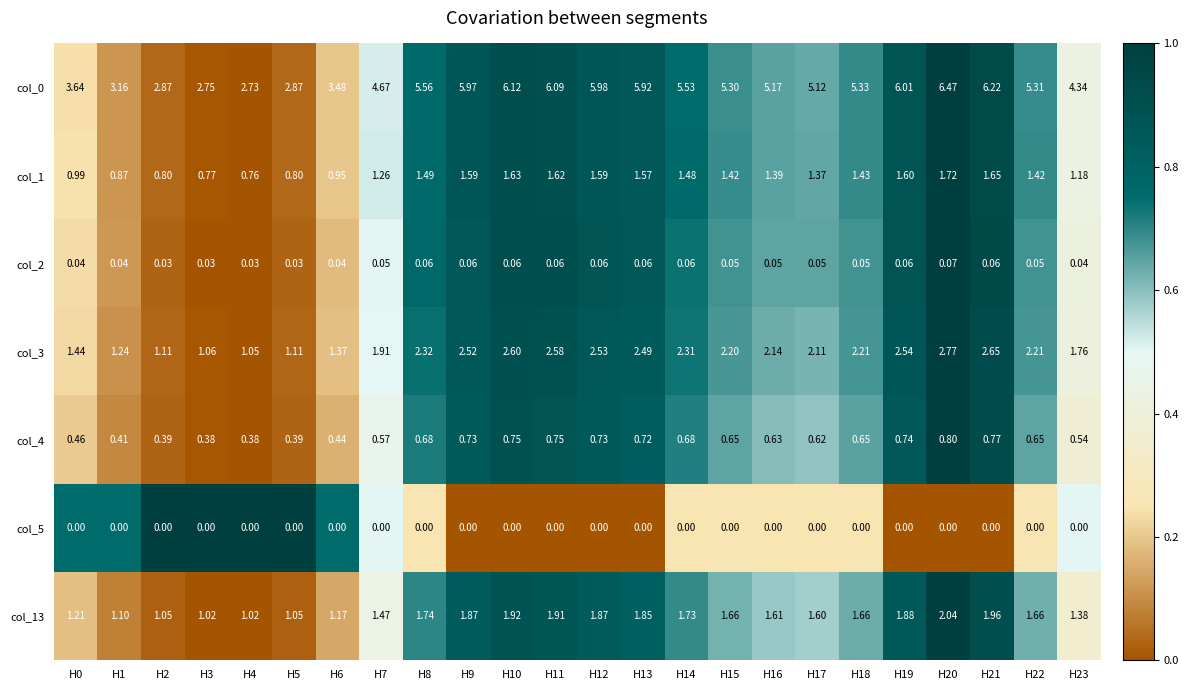

Is the value of col_3 at H18 greater than the value of col_4 at H11?

Yes